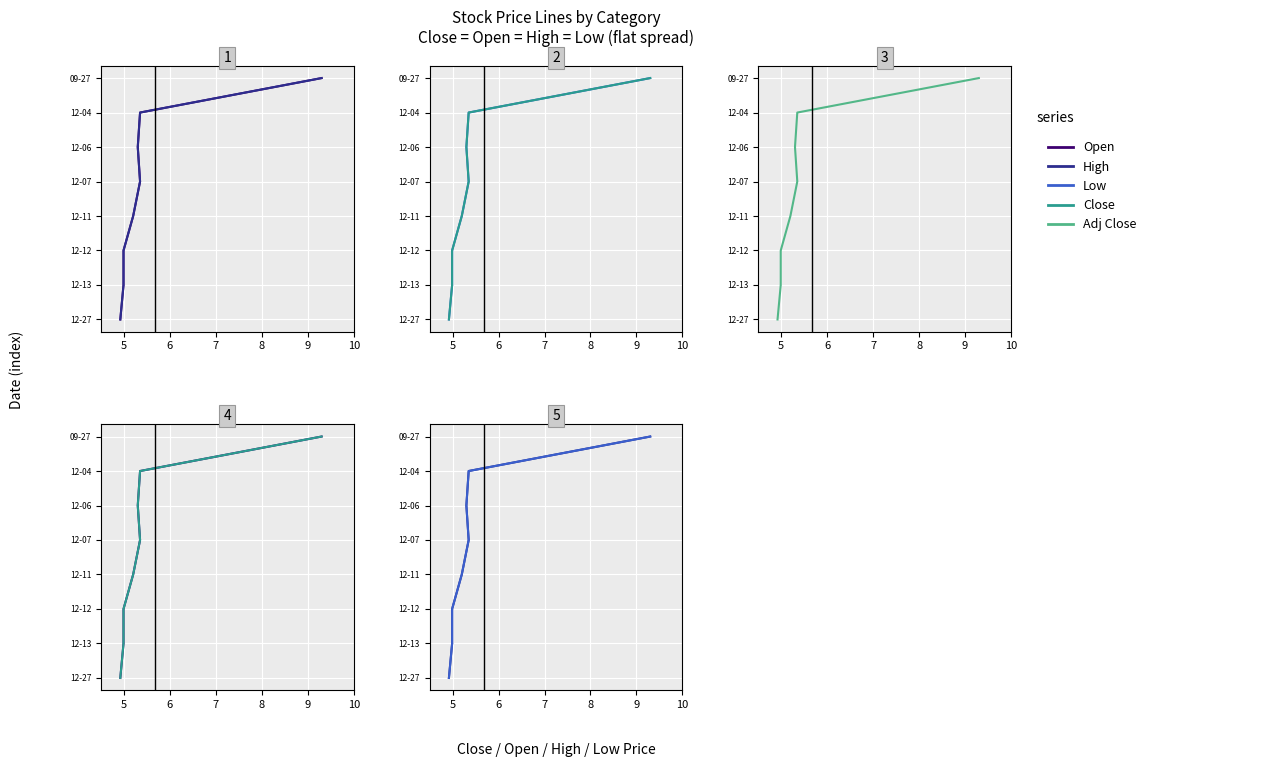

True or false: Close and Open cross at least once.

False